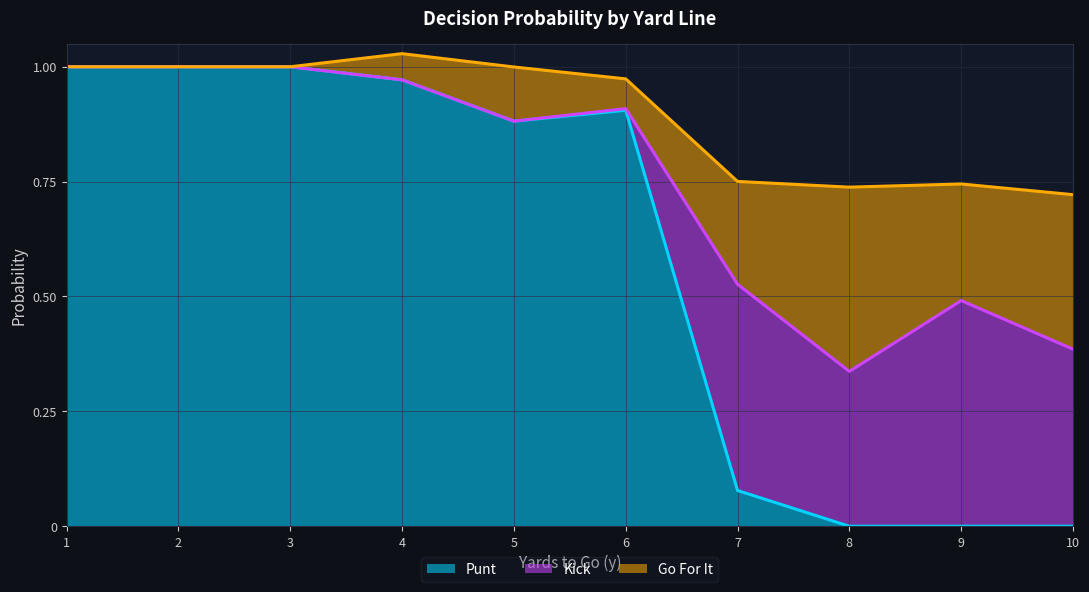

Is it true that gofor equals 0.9 at 7?

False